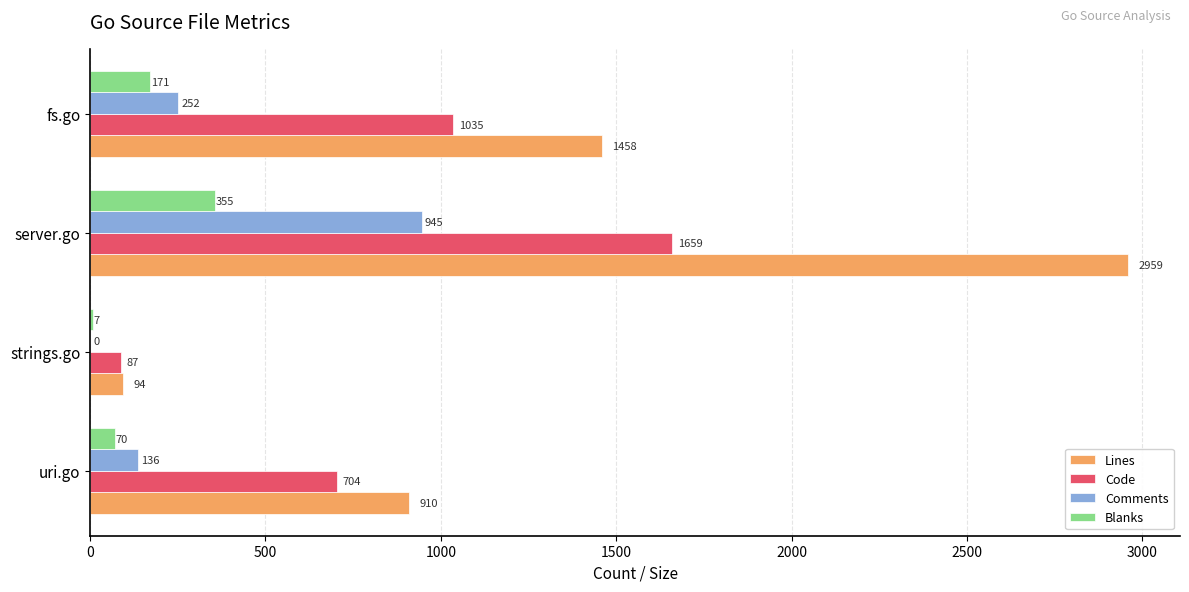

What is the total value across all series at server.go?

5918